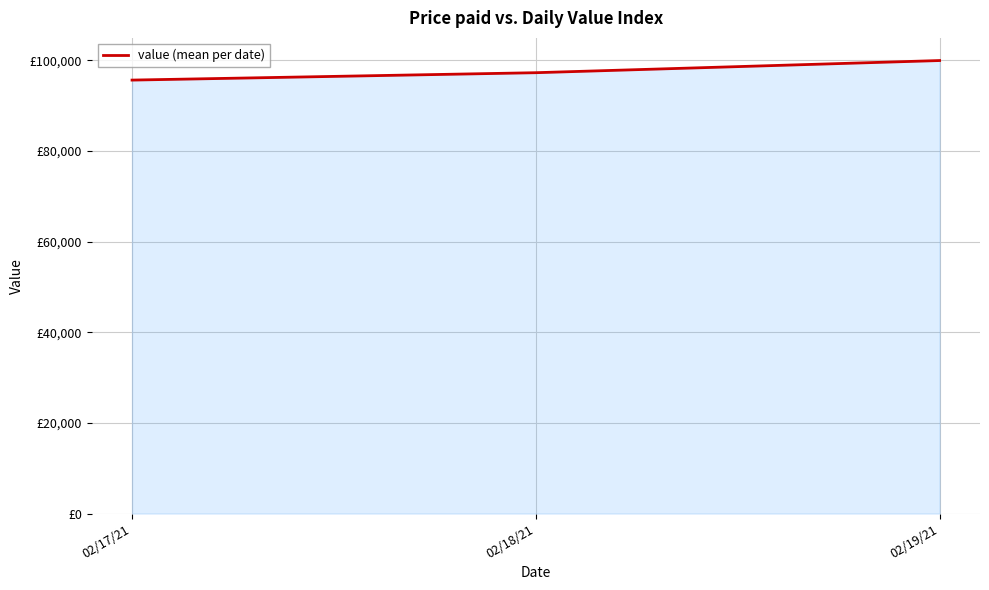

At which category does the chart reach its peak across all series?

02/19/21